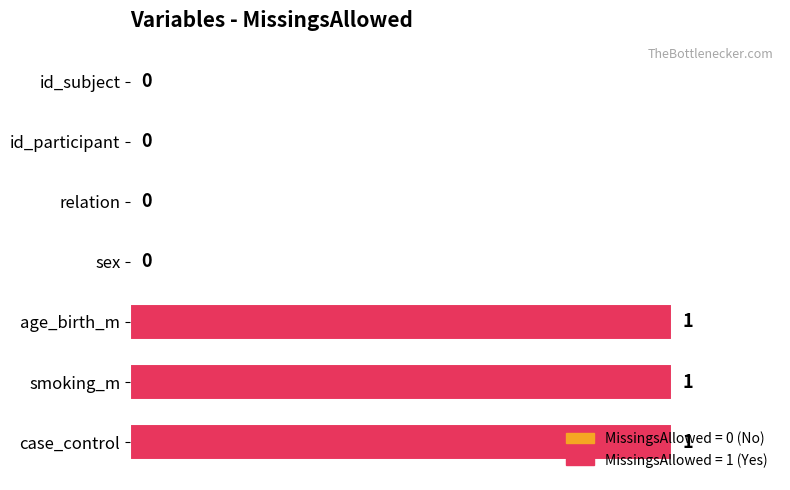

The value at age_birth_m is 1. True or false?

True